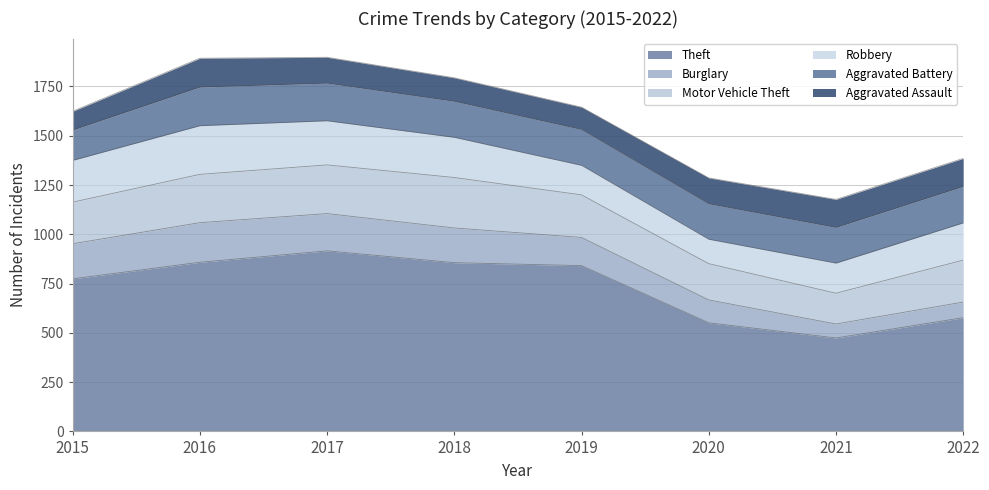

What is the difference between the second highest and minimum values in the Theft series?

384